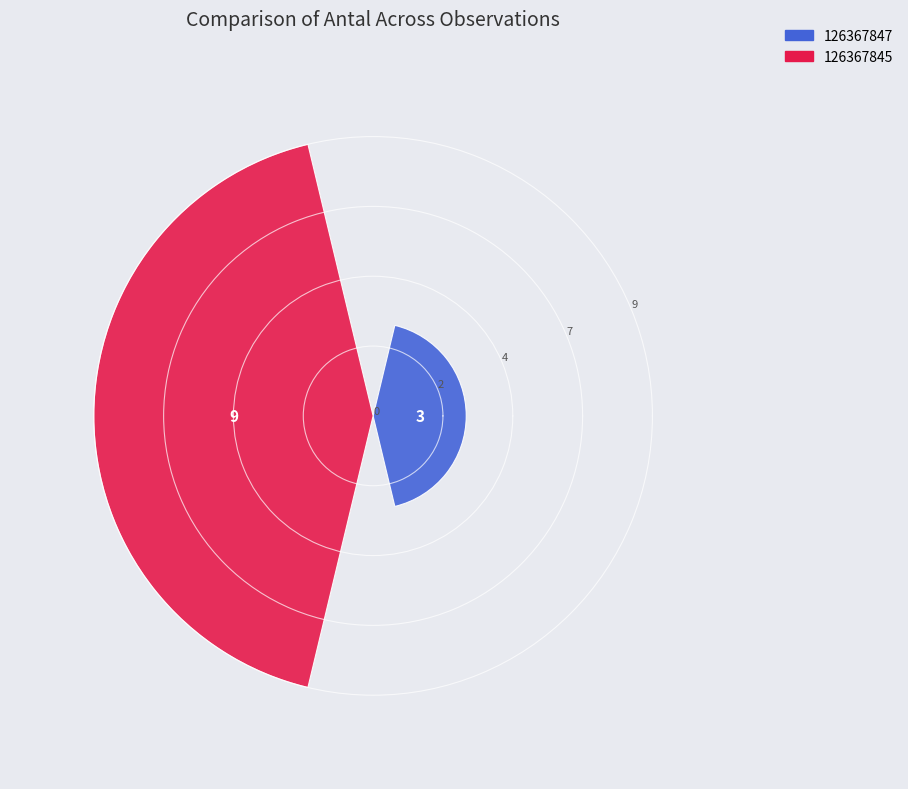

Does the chart contain any negative values?

No